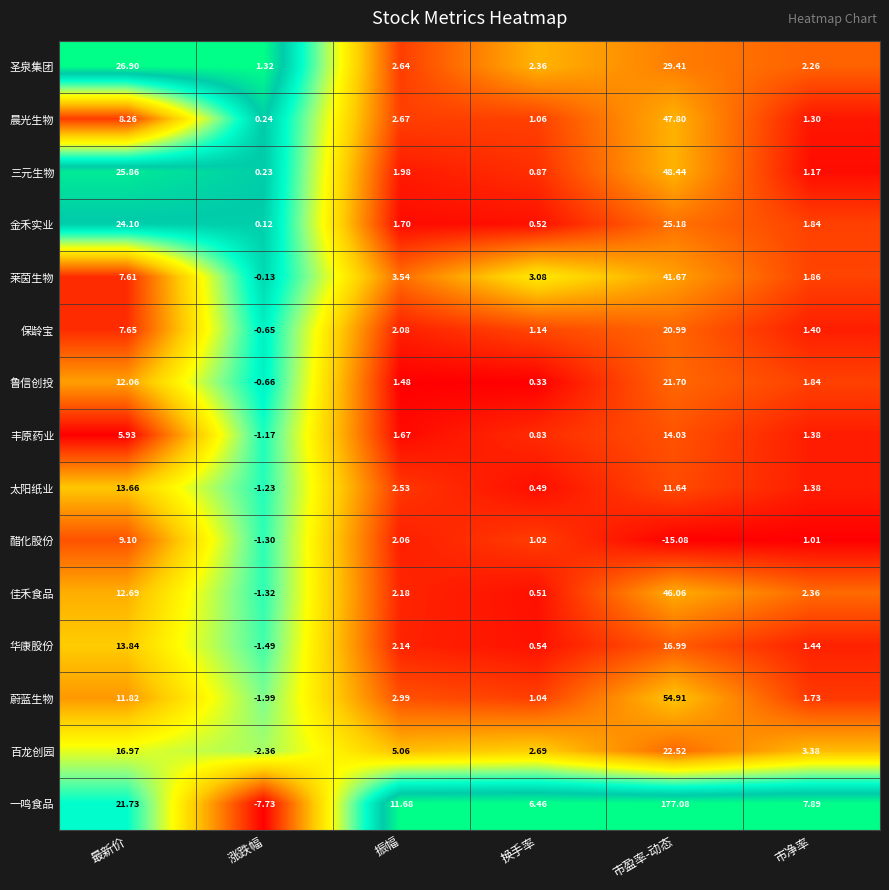

At how many categories does at least one series exceed 0?

6